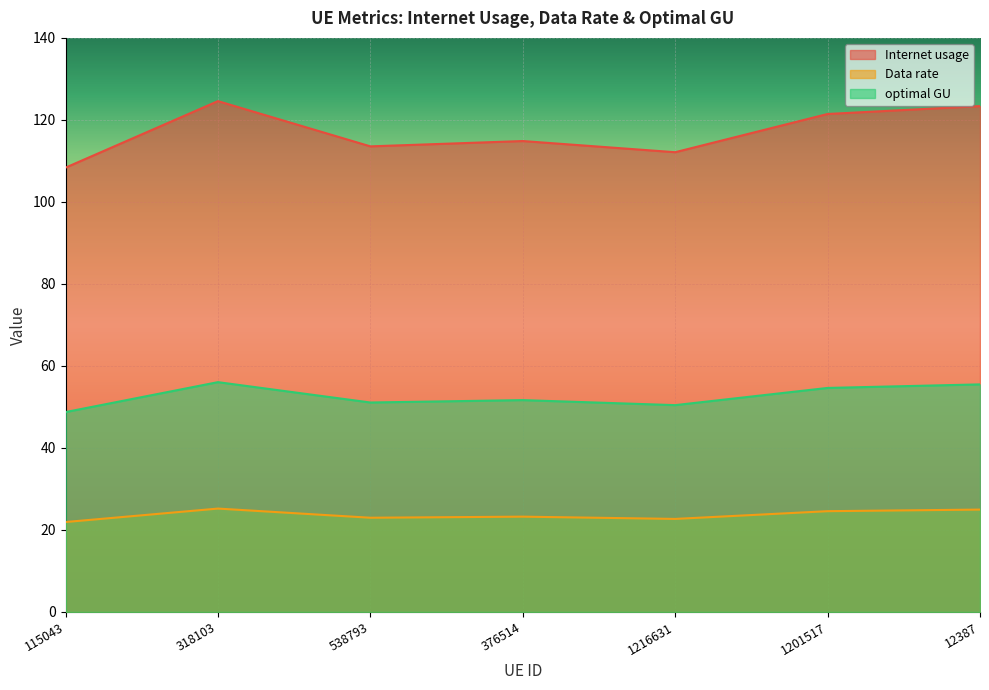

Is it true that Data rate equals 40.5 at 538793?

False